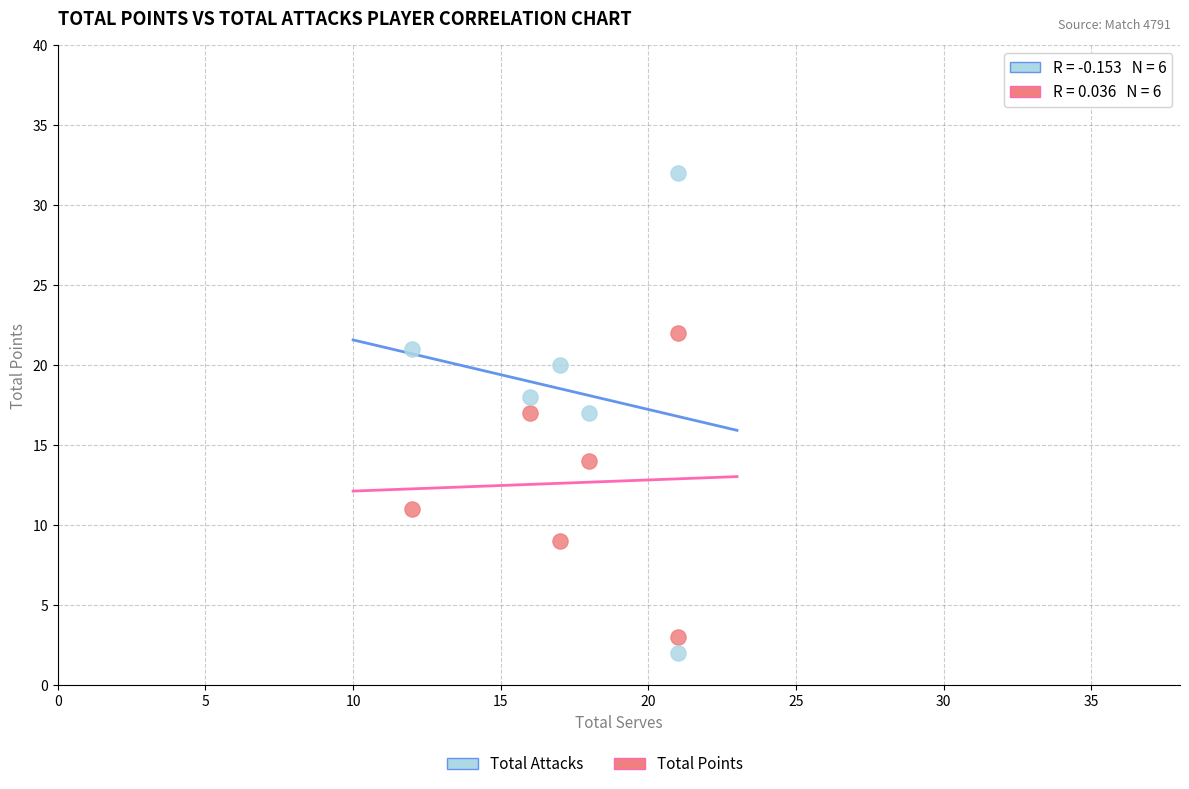

In the Total Points series, what Y value is closest to 12?

11